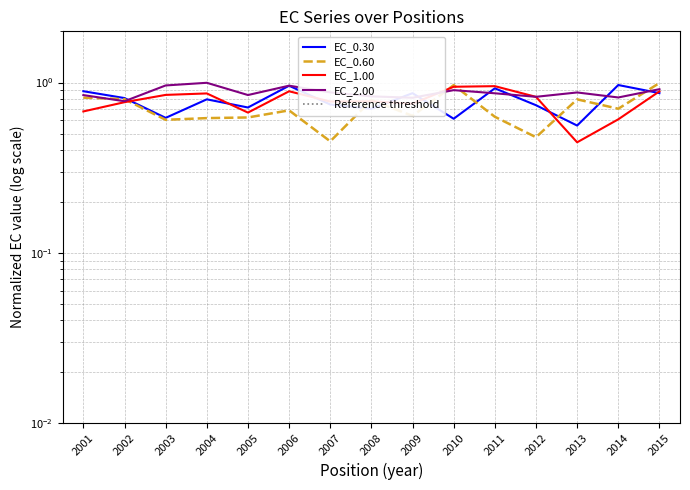

At which label is EC_1.00 closest to 0?

2013